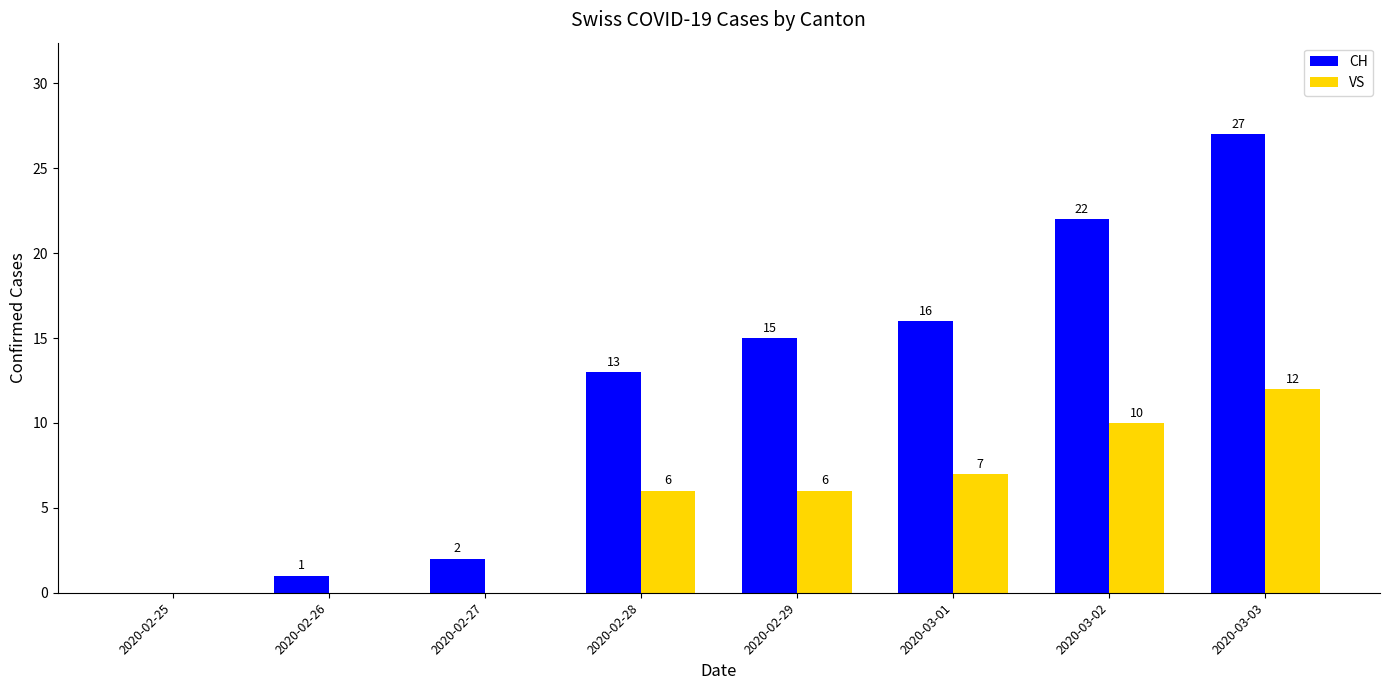

Between 2020-02-25 and 2020-02-29, which series saw the biggest shift?

CH